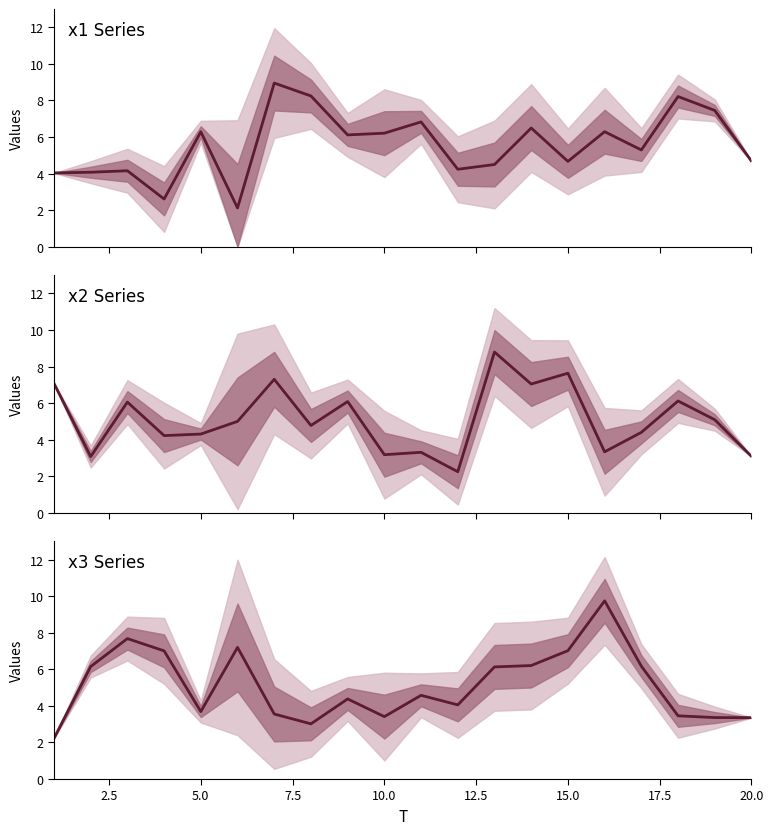

How many interior local peaks does the x1 series have?

7